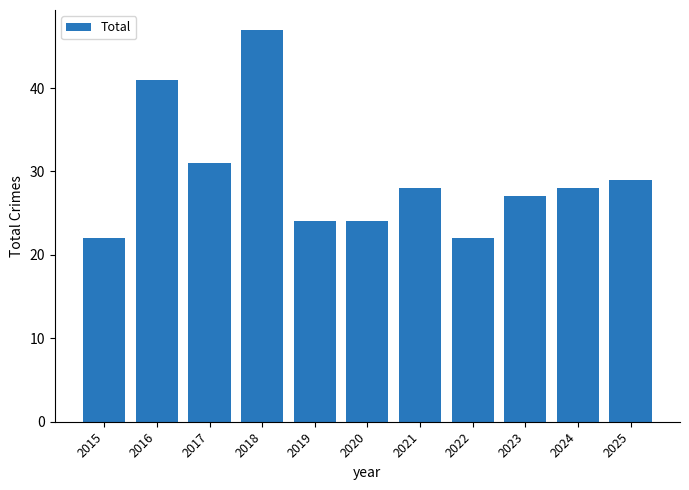

Reading left to right, transcribe all the data shown in this chart.

22	41	31	47	24	24	28	22	27	28	29